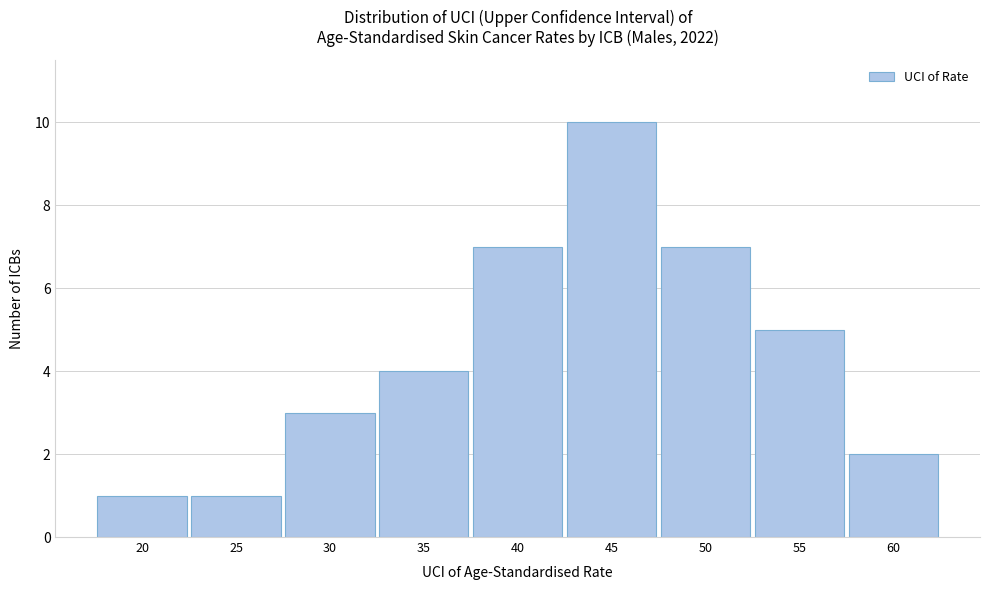

Reading left to right, list all the values displayed in this chart.

20=1	25=1	30=3	35=4	40=7	45=10	50=7	55=5	60=2